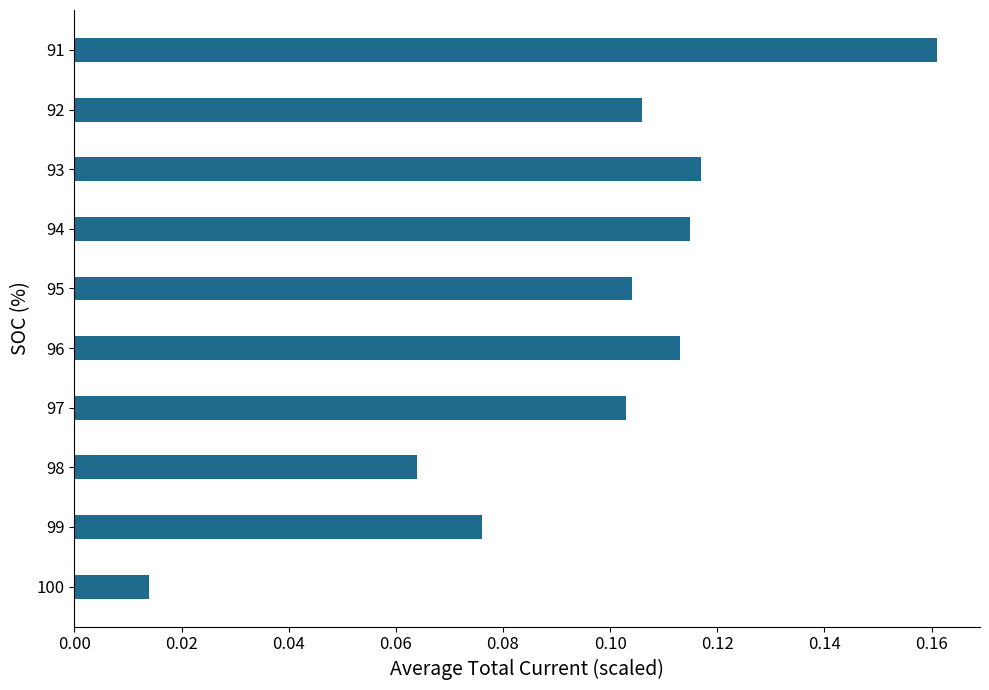

Where is the data nearest to the value 0?

100